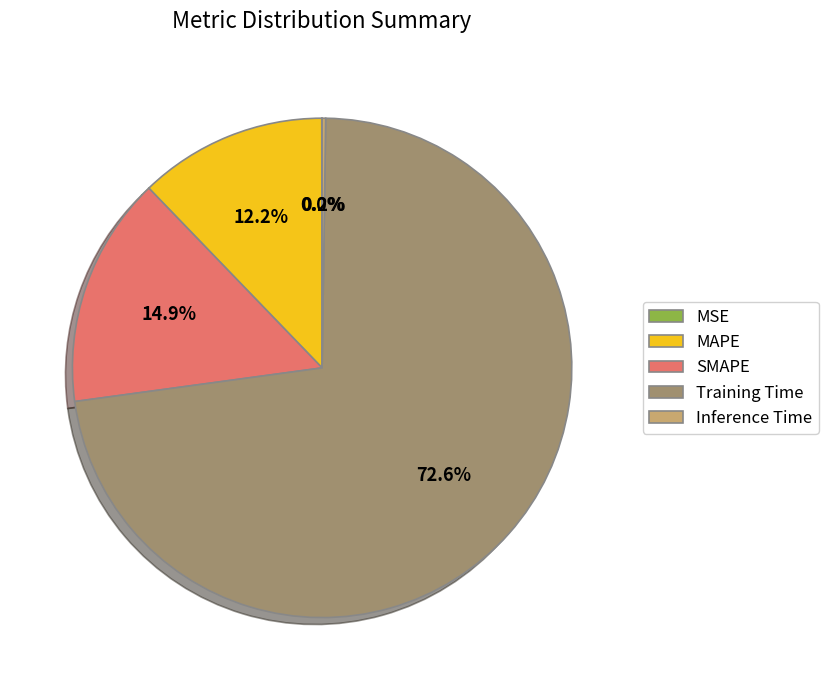

Which slice is the largest?

Training Time